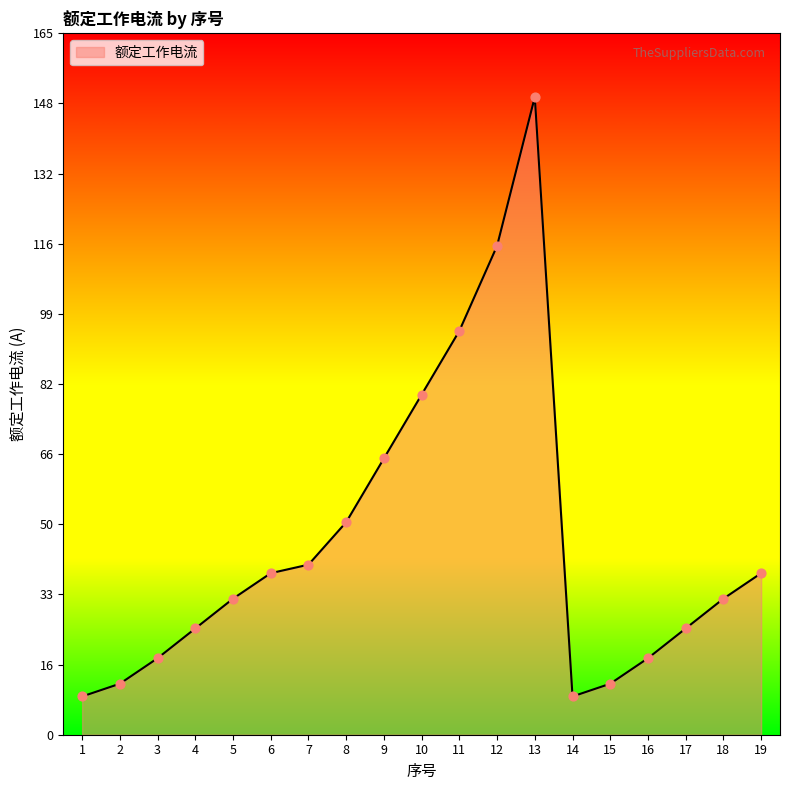

Approximately how many times larger is the value at 2 compared to 12?

0.1